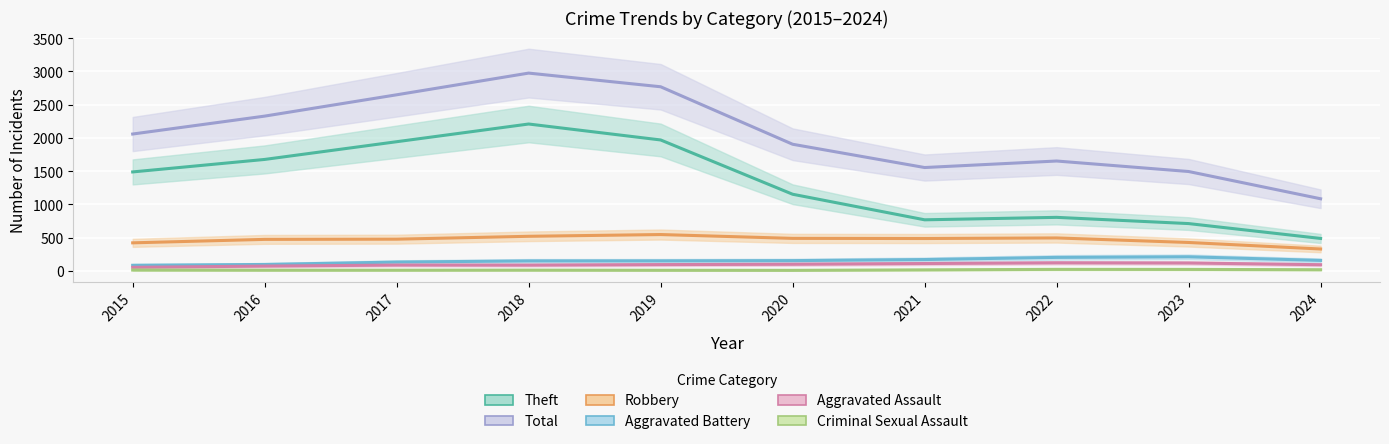

Is it true that Aggravated Battery_line equals 82.6 at 2015?

True